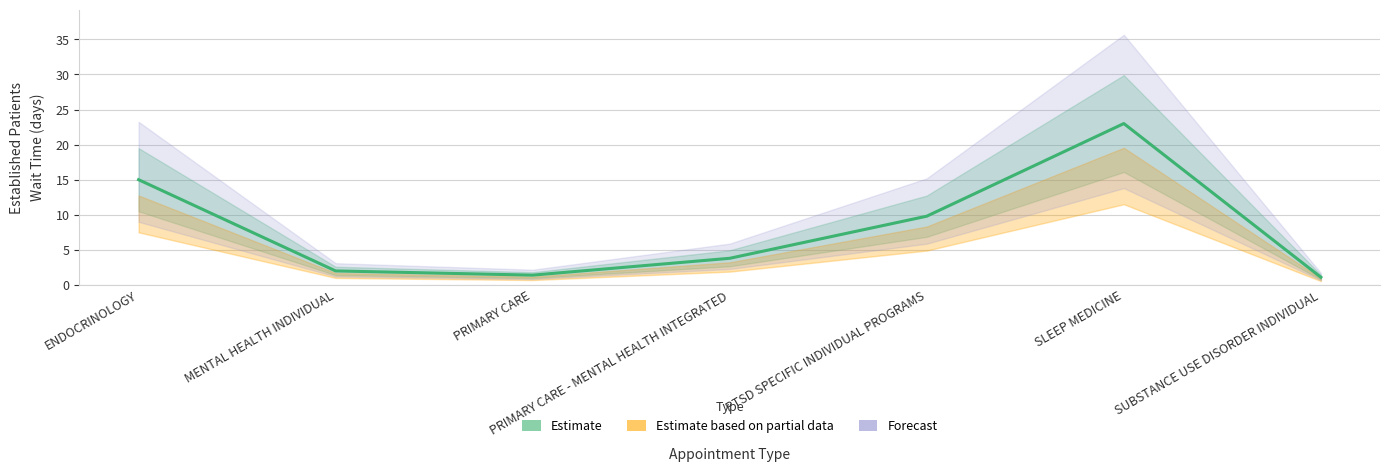

Reading right to left, what are all the values shown in this chart?

1.1	23.0	9.8	3.8	1.4	2.0	15.0